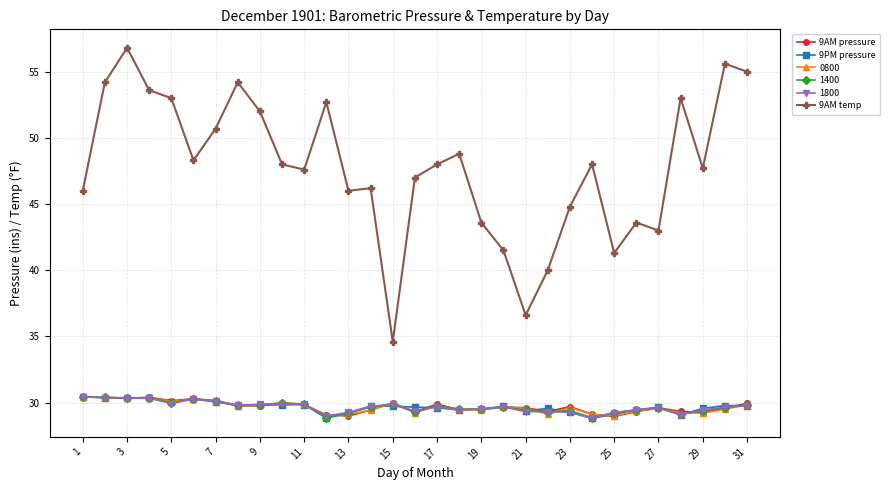

True or false: 0800 and 9AM temp cross at least once.

False